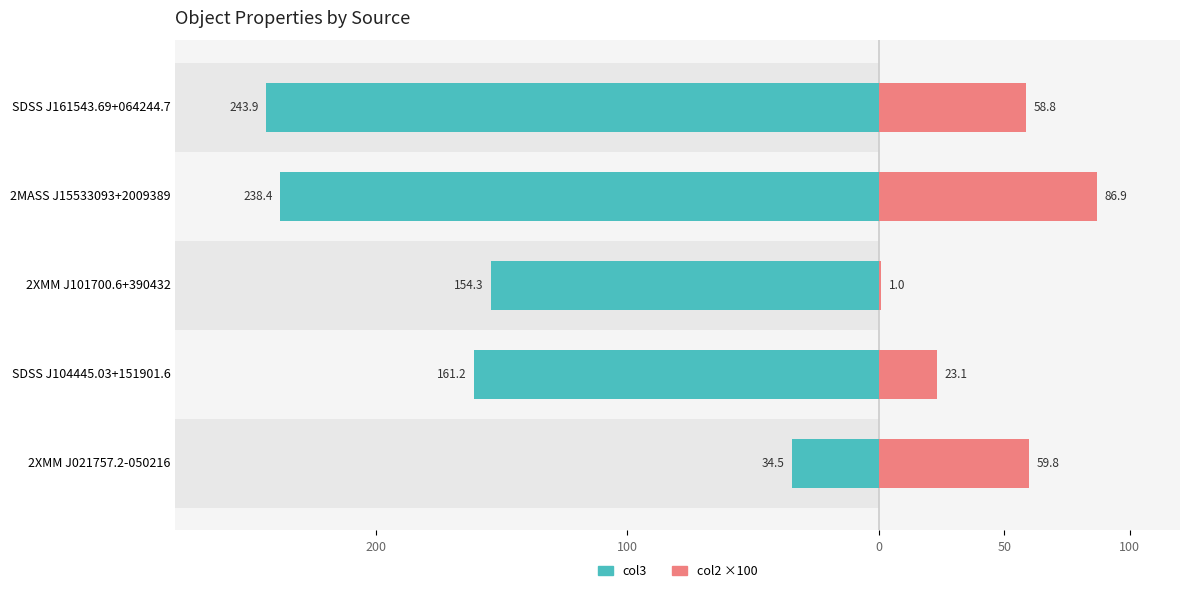

True or false: col2 ×100 (Right) has a value of 1.0 at 2XMM J101700.6+390432.

True